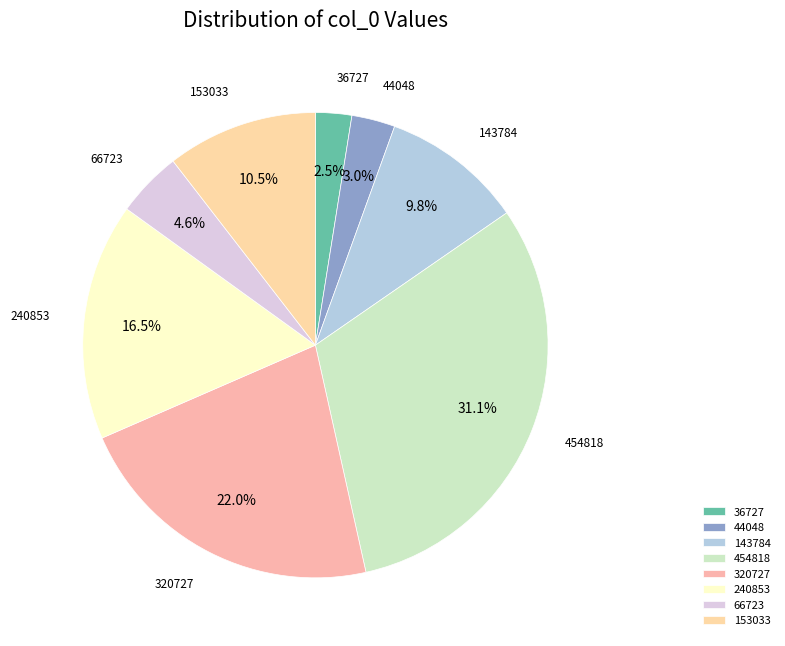

Rank the categories by value from lowest to highest.

36727, 44048, 66723, 143784, 153033, 240853, 320727, 454818